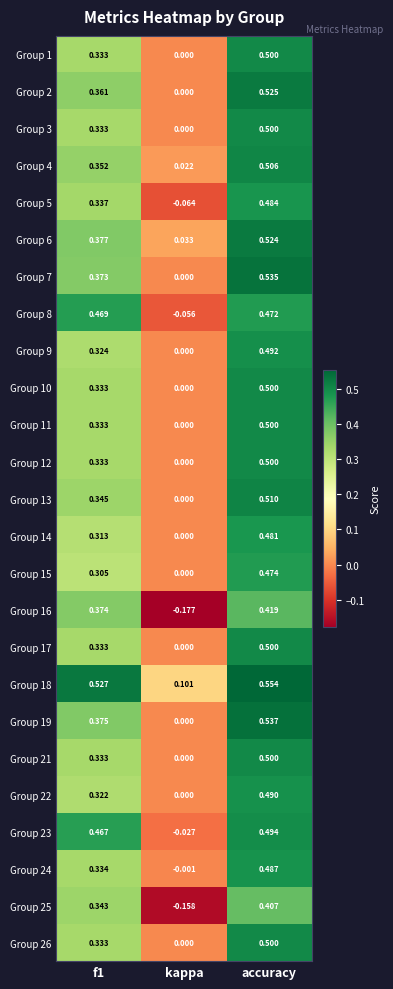

At which label does Group 10 reach its peak?

accuracy